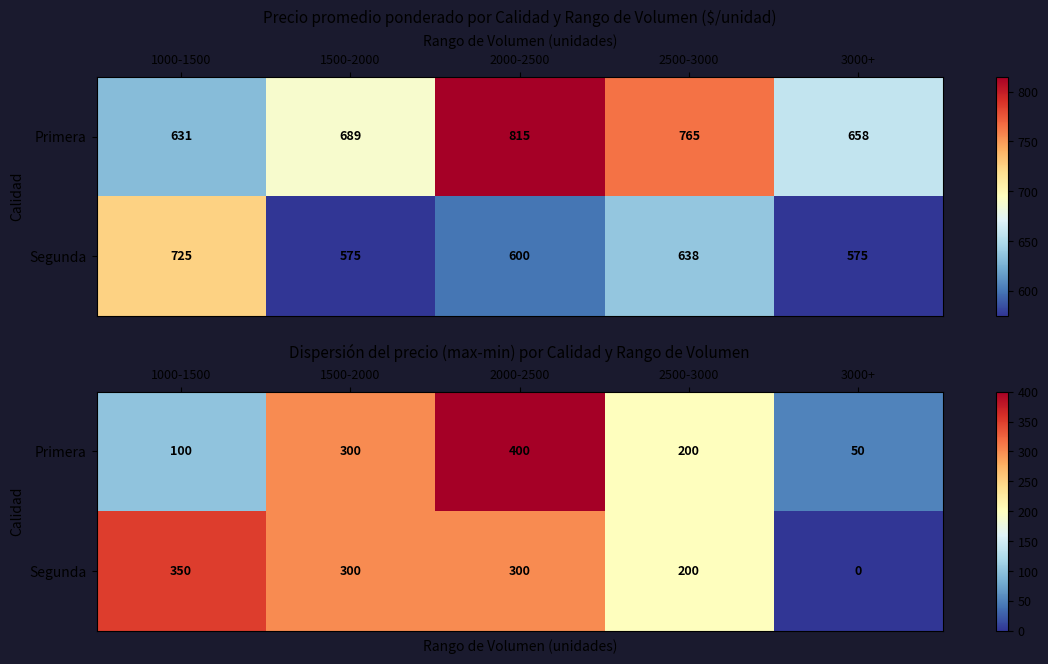

What is the highest value of the Segunda series?

350